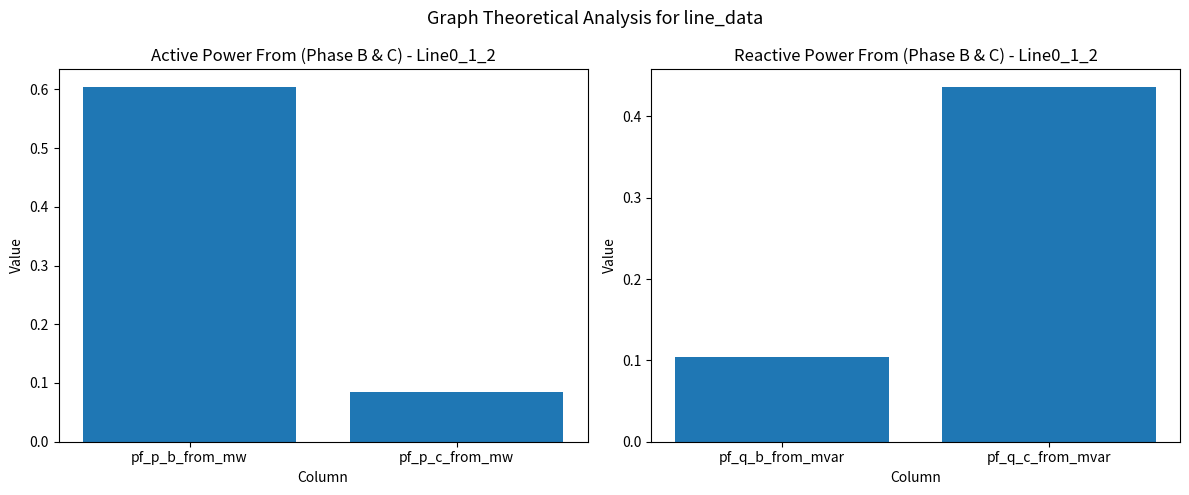

What position from the right is pf_p_c_from_mw?

1